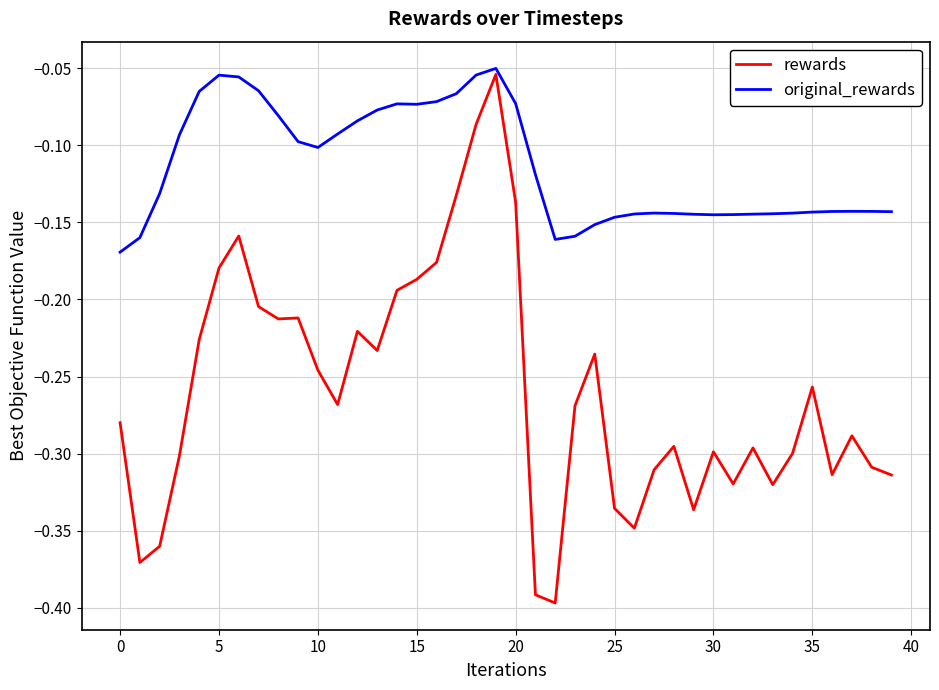

Which series has the largest range (max minus min)?

rewards